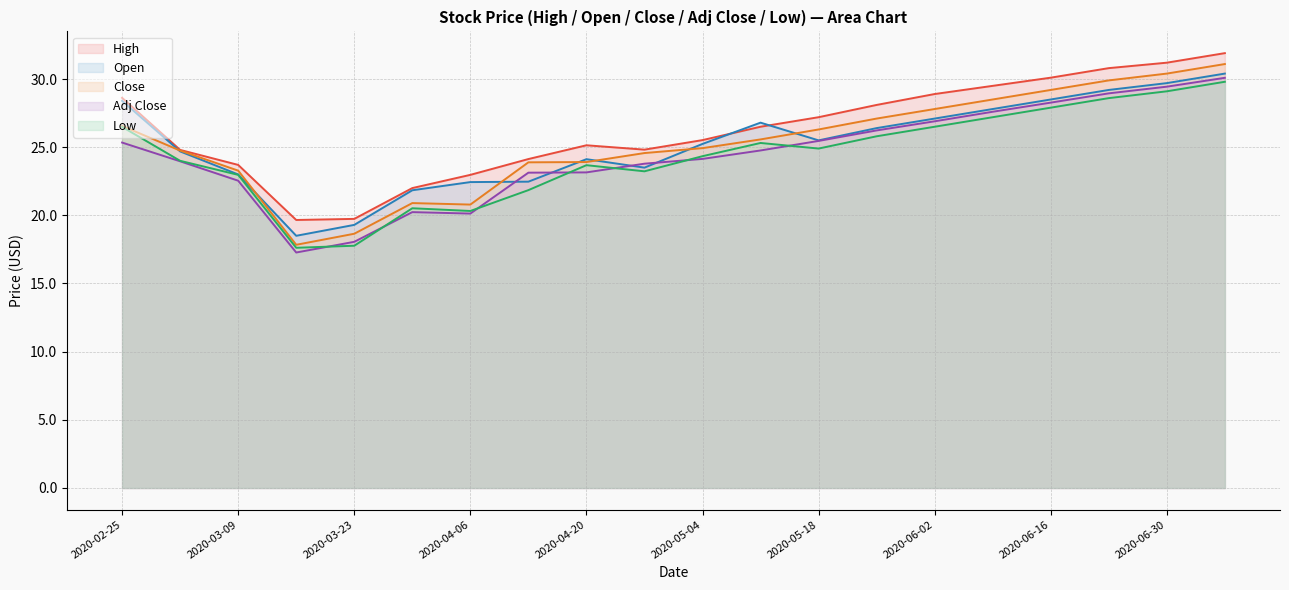

What is the label of the 5th point from the right?

2020-06-09